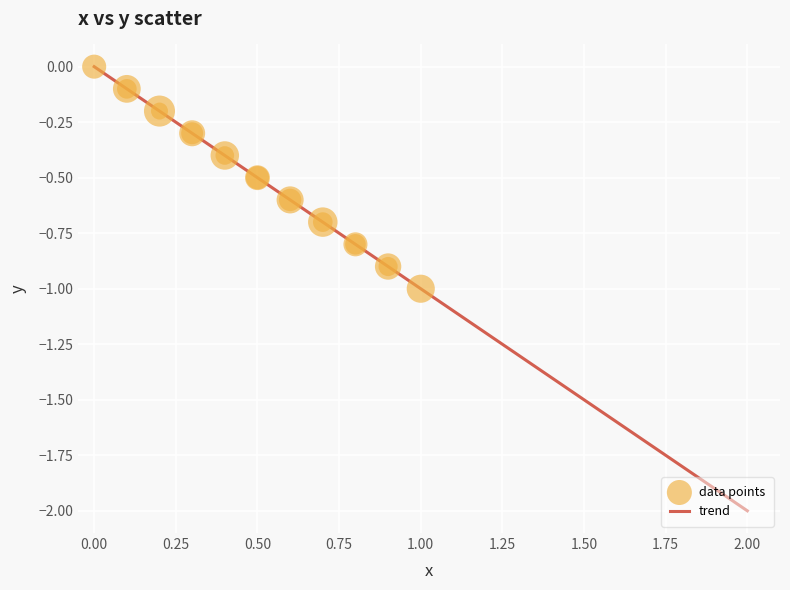

What is the minimum value shown in the chart?

-2.0